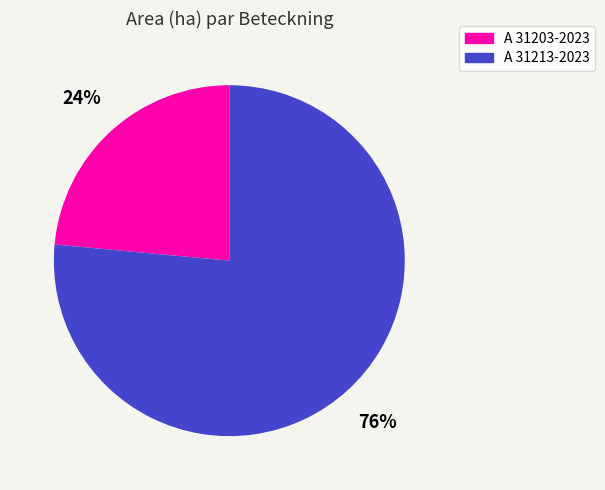

Which slice represents more than half of the pie?

A 31213-2023